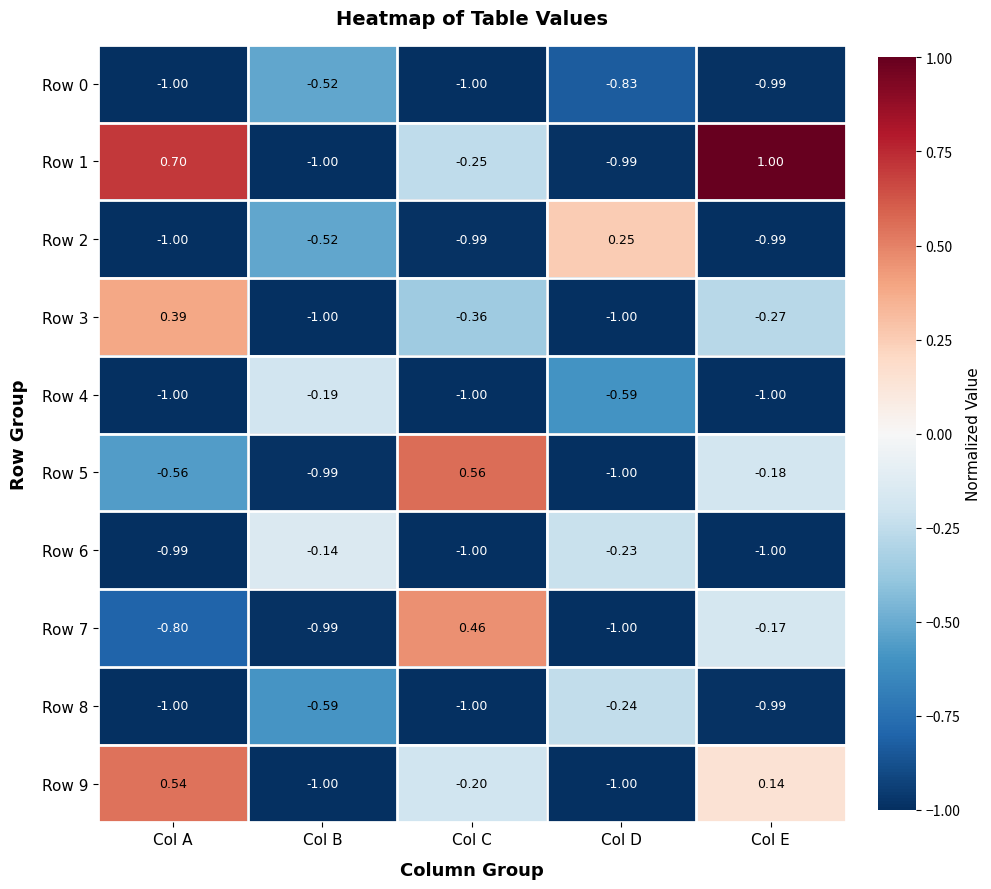

At which label does Row 7 first exceed 0?

Col C